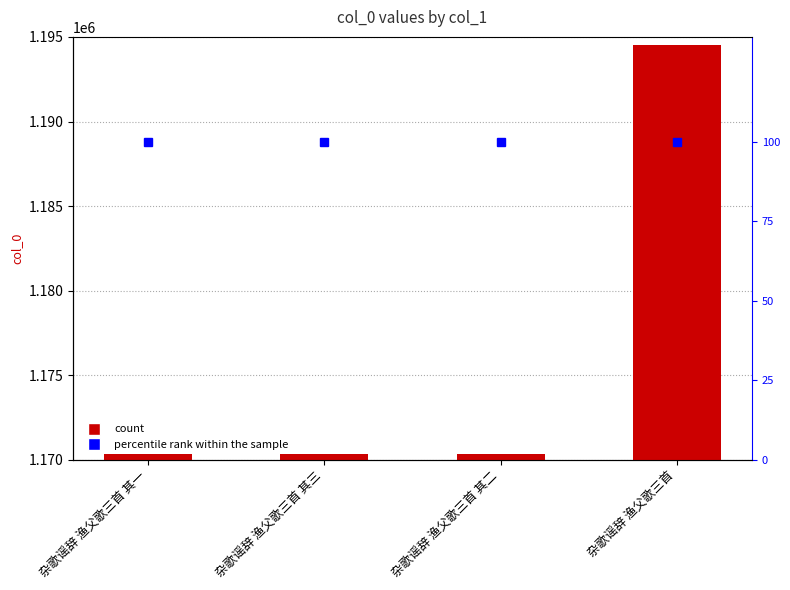

At which category is the sum across all series the highest?

杂歌谣辞 渔父歌三首